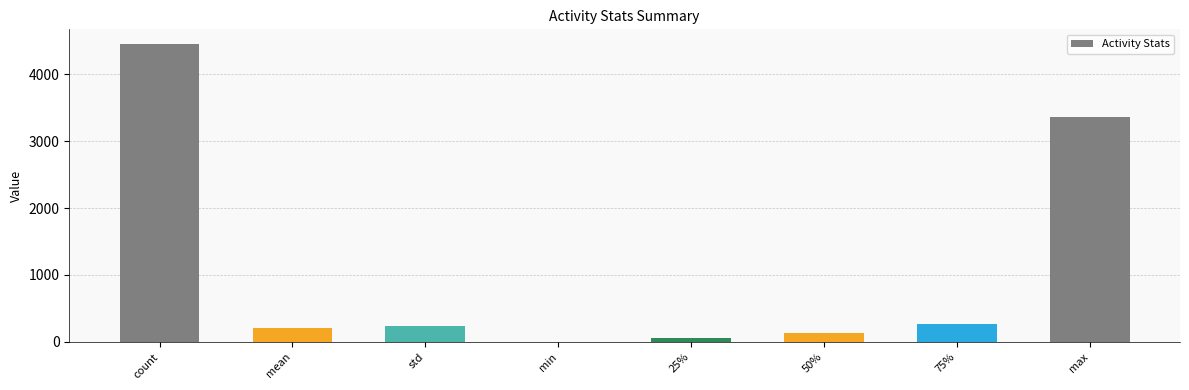

What is the greatest value displayed?

4449.0